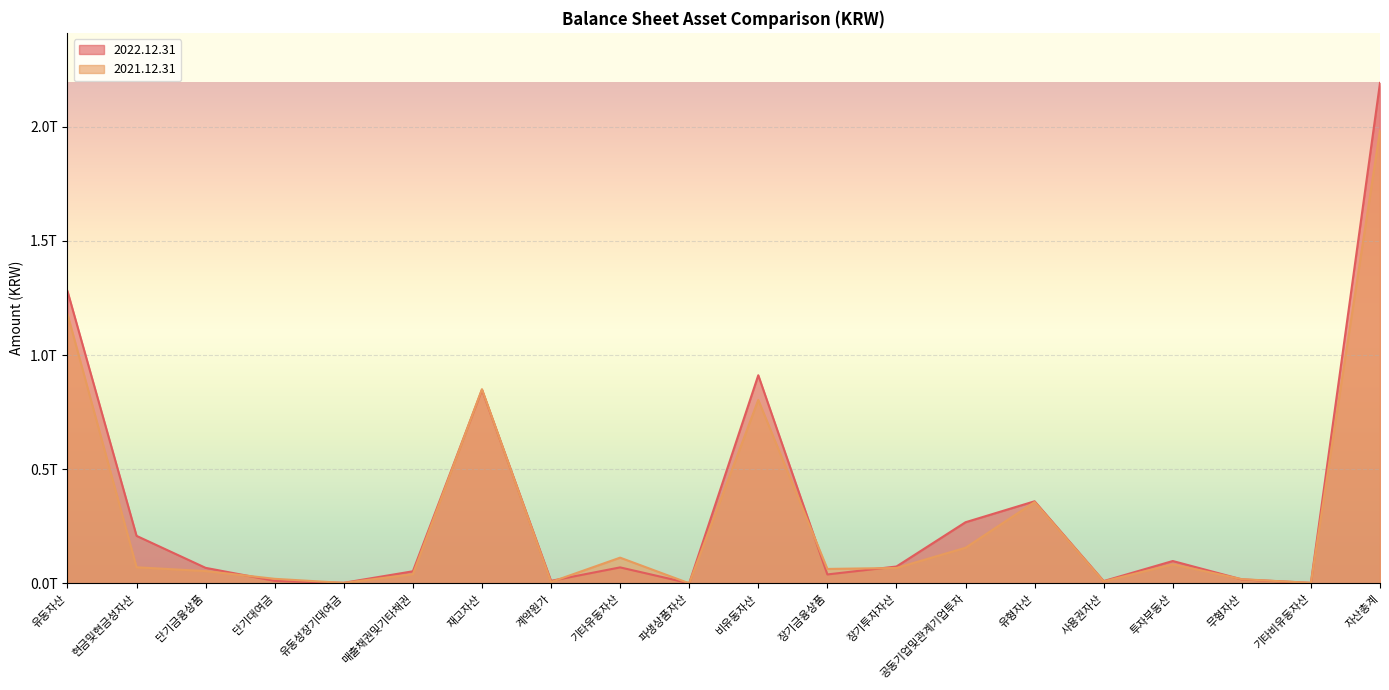

Which series has the largest range (max minus min)?

2022.12.31